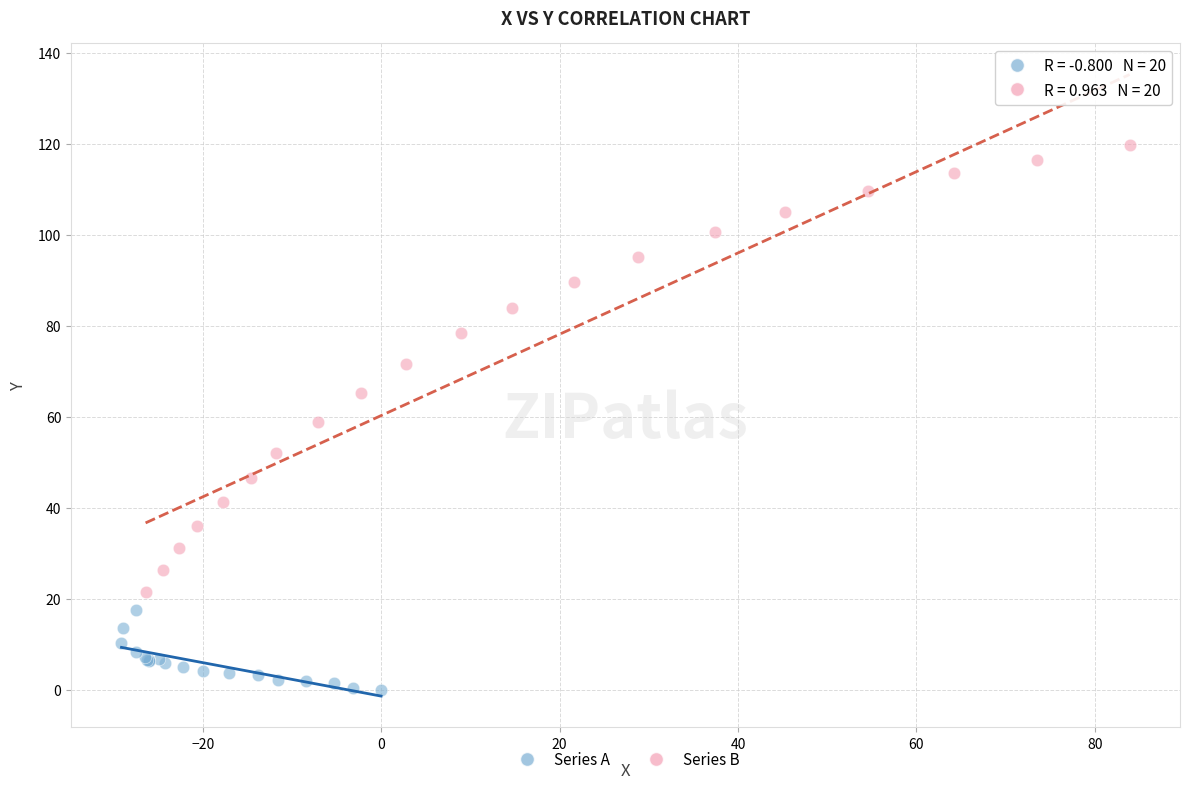

Which series contains the lowest Y value?

Series A